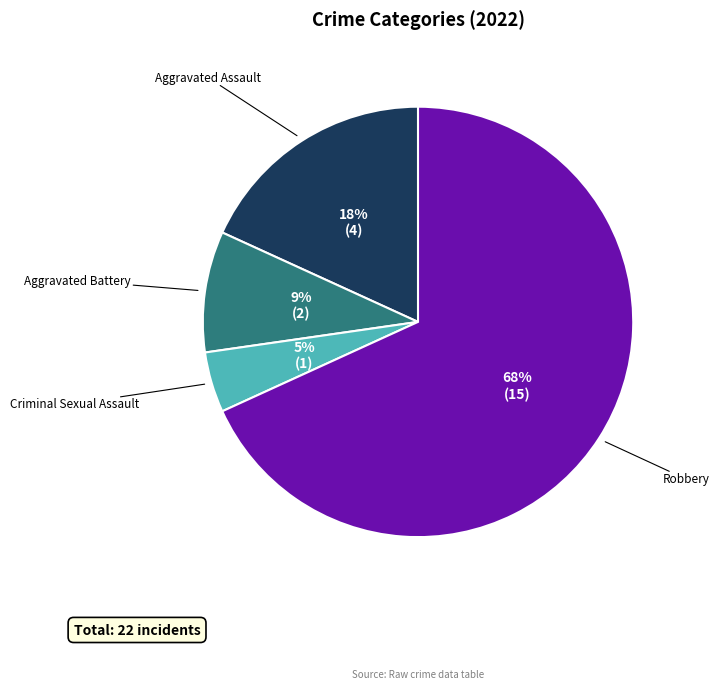

How many segments does this pie chart have?

4